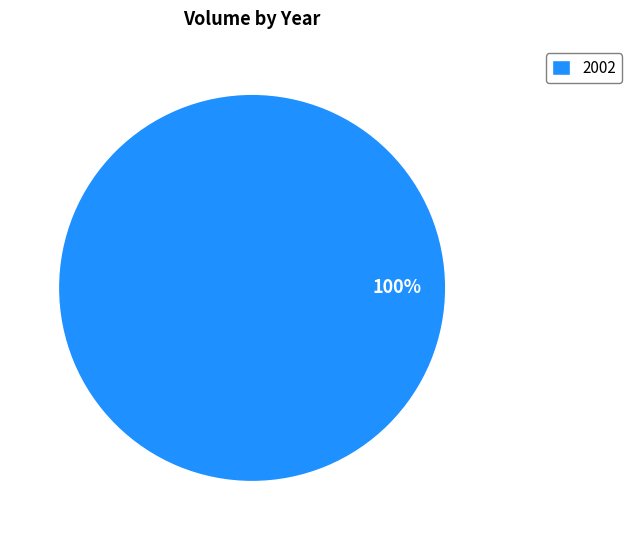

What percentage is the 2002 slice, to the nearest percent?

100%